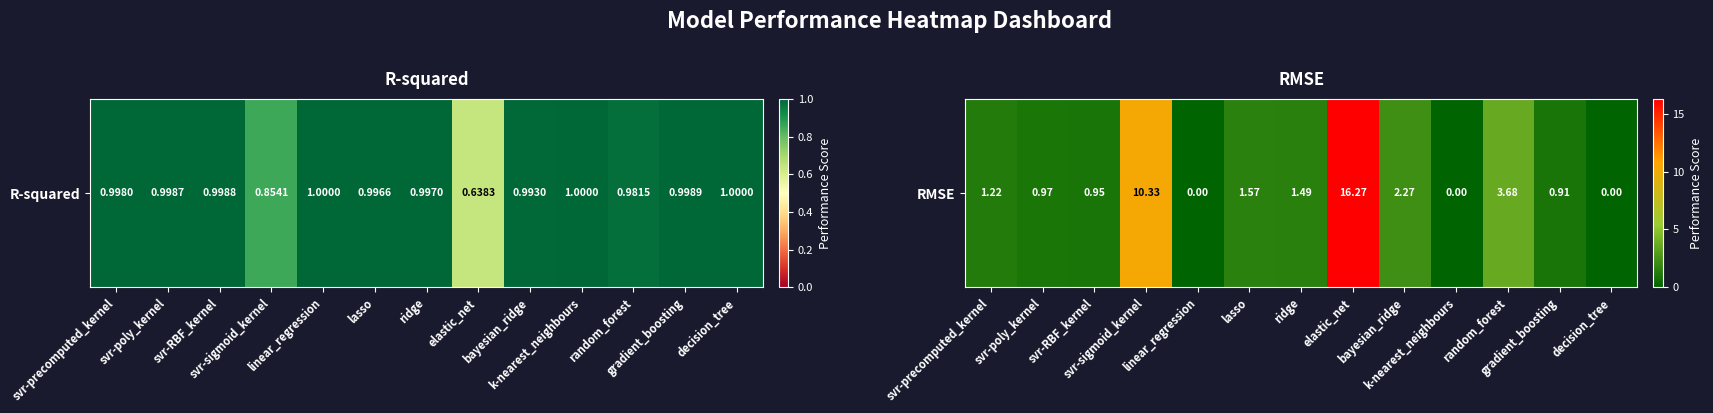

Which label corresponds to the smallest value in the chart?

decision_tree